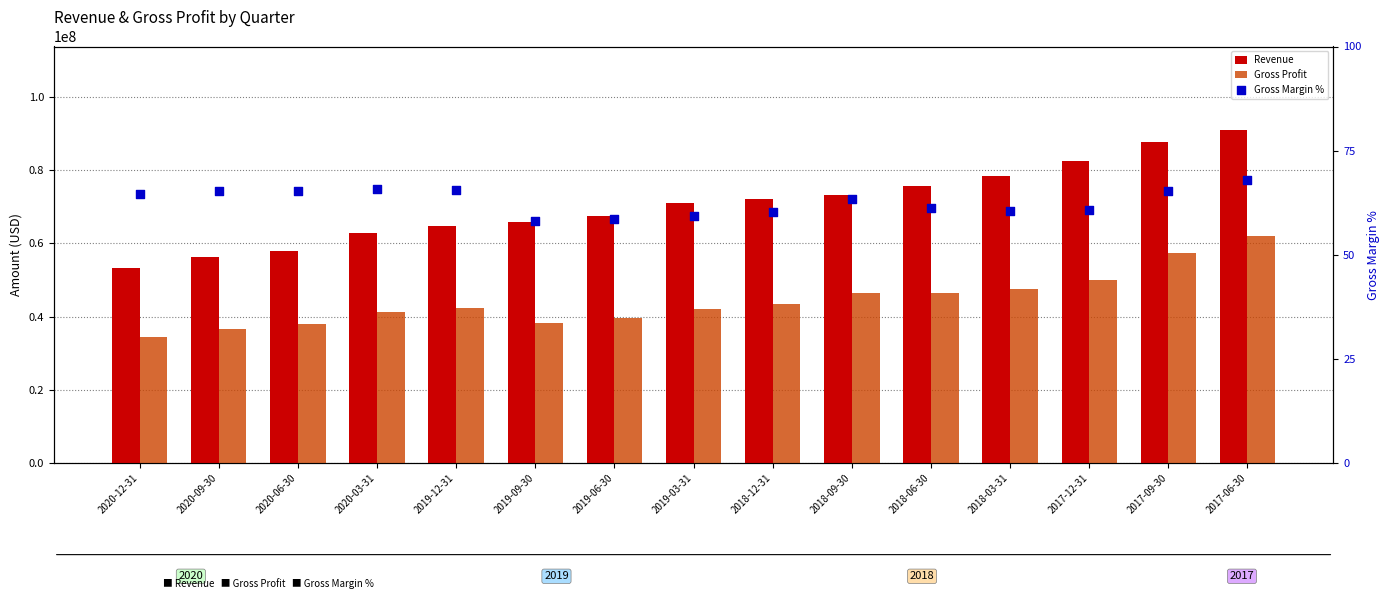

Which series has the largest total across all categories?

Revenue